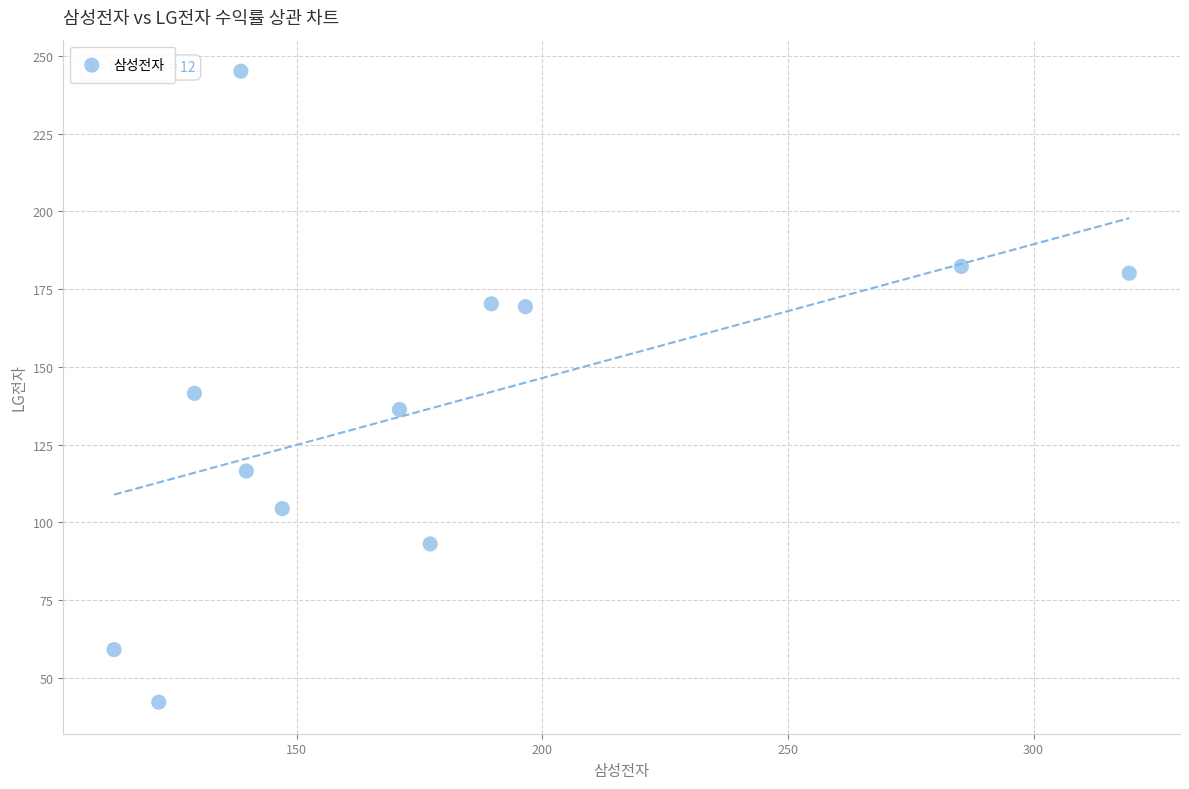

What is the average X value?

177.4